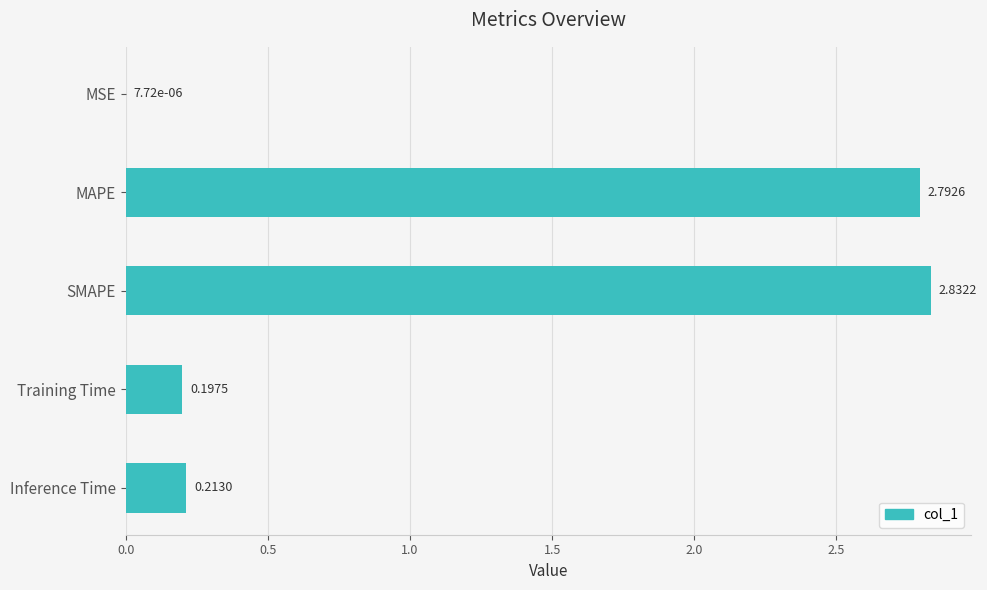

What is the ratio of the value at SMAPE to the value at MAPE?

1.0